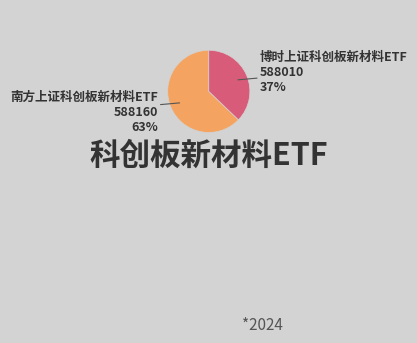

How many slices are in this pie chart?

2